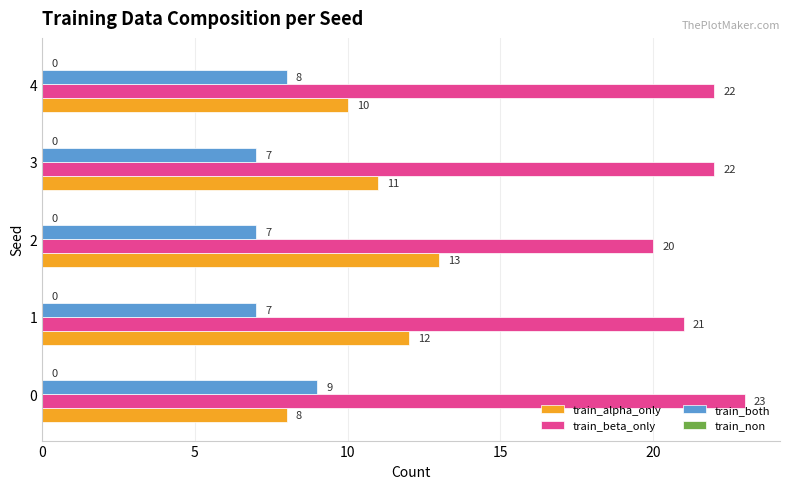

The value of train_beta_only at 0 is 23. True or false?

True